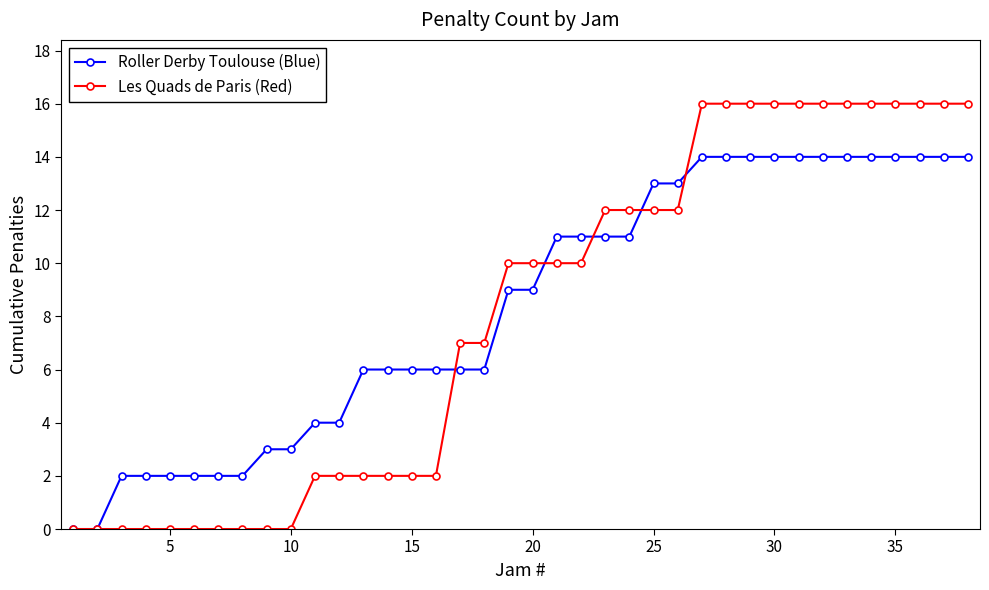

Which series has the widest spread of values?

Les Quads de Paris (Red)